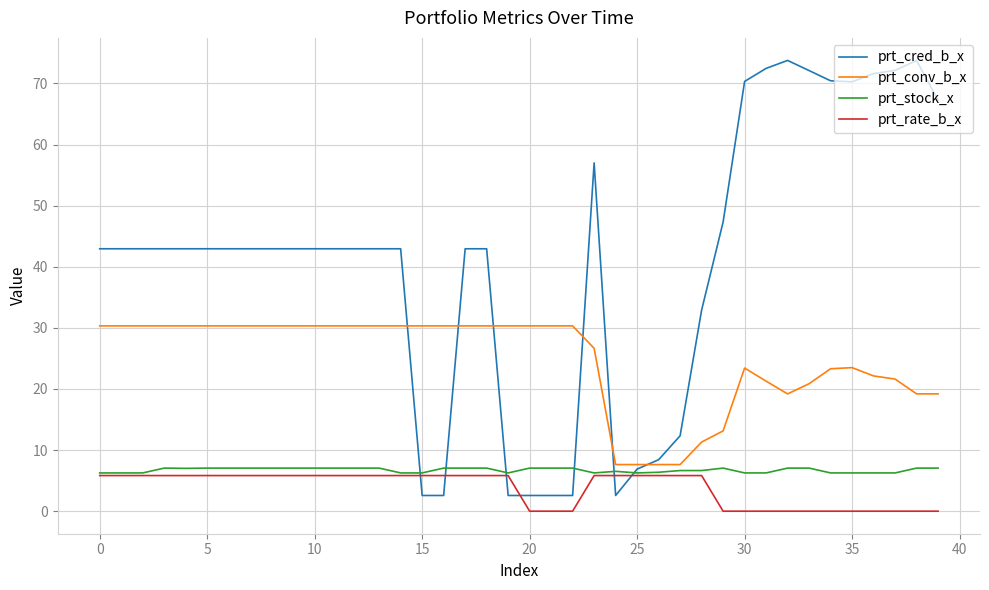

True or false: prt_rate_b_x and prt_conv_b_x intersect in this chart.

False